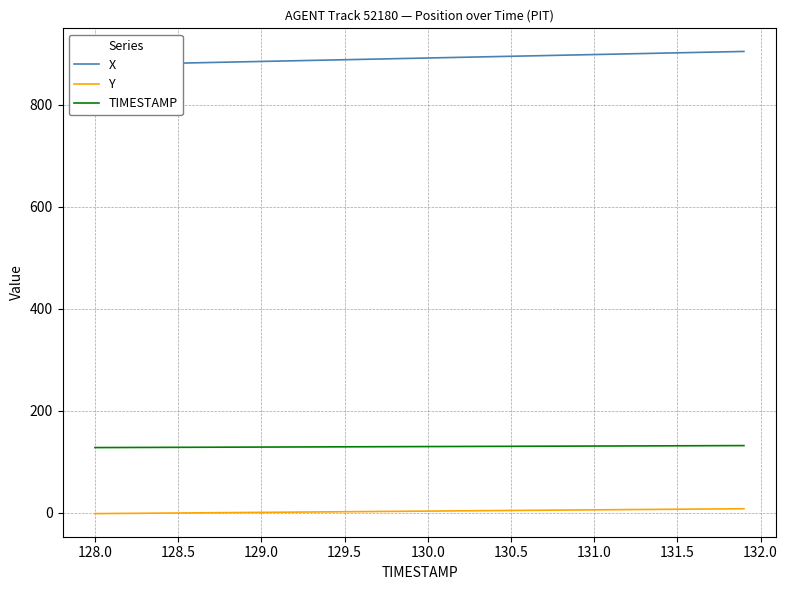

Does the chart have visible grid lines?

Yes